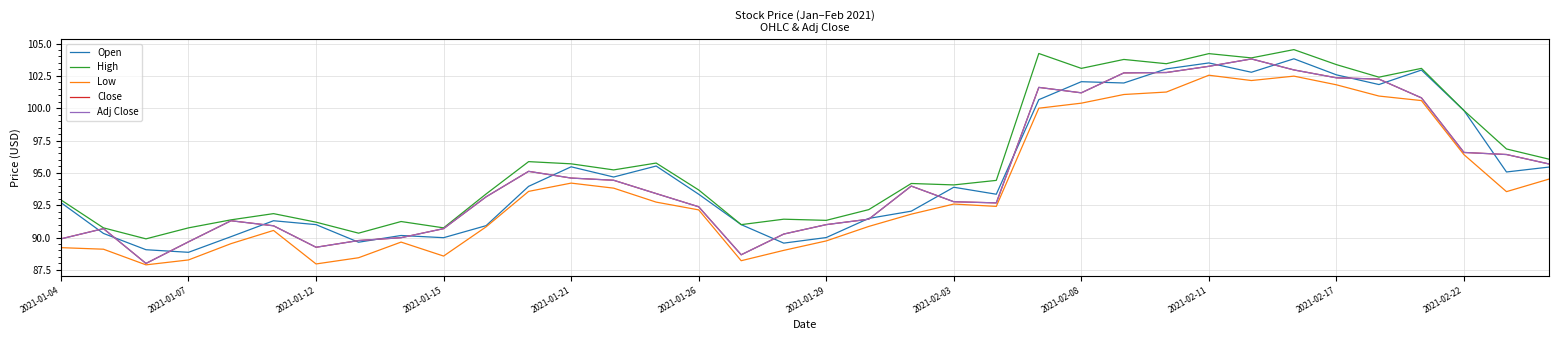

Is this an area chart (filled region under the line)?

No